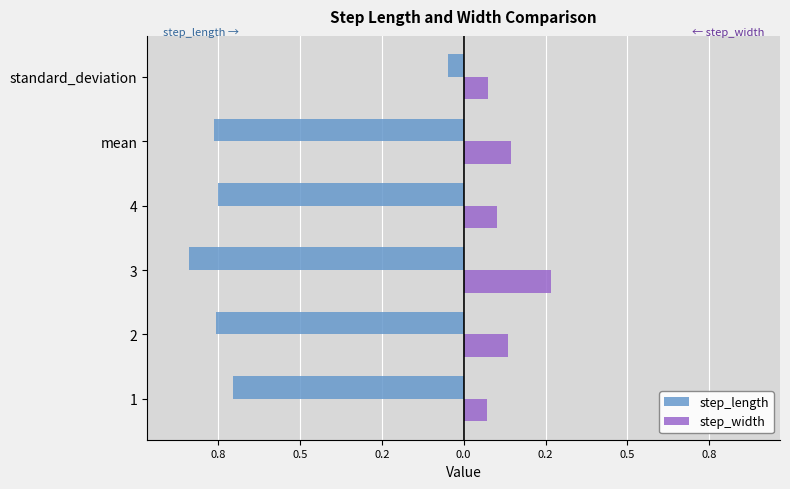

What are all the series names shown in the legend?

step_length, step_width